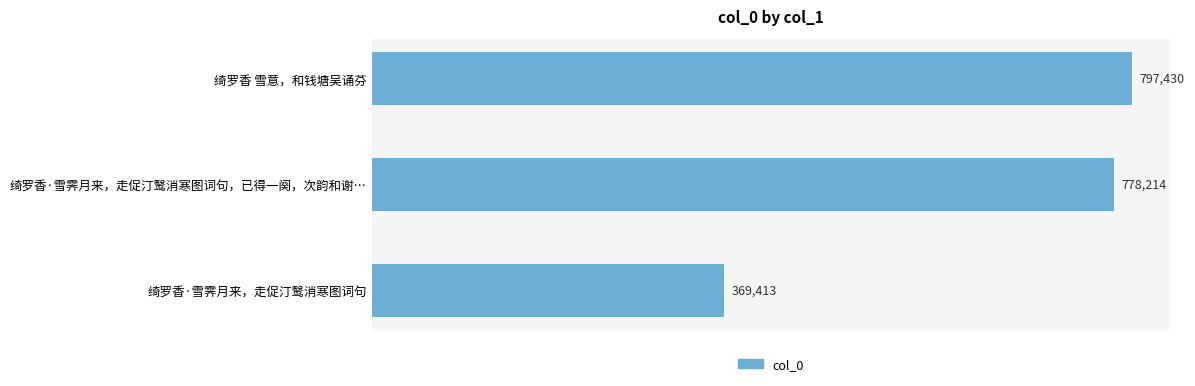

What is the change in value from 绮罗香·雪霁月来，走促汀鹥消寒图词句 to 绮罗香 雪意，和钱塘吴诵芬?

+428017